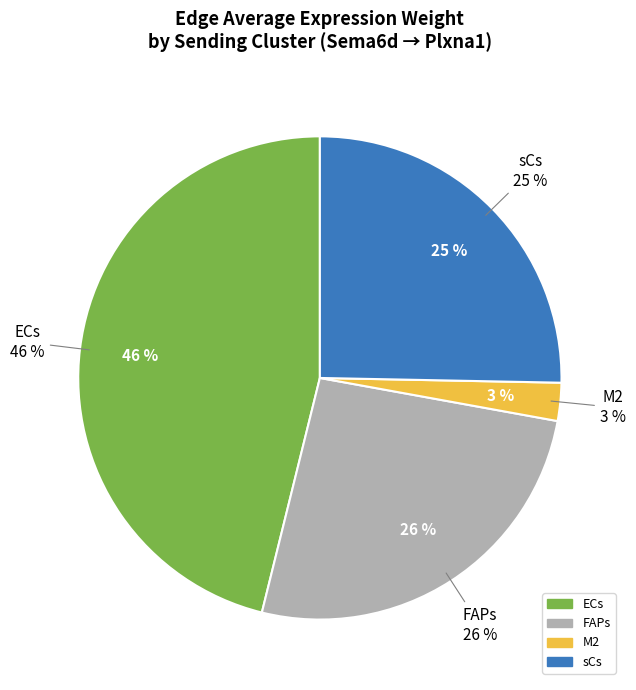

Is it true that FAPs is 26% of the pie?

True